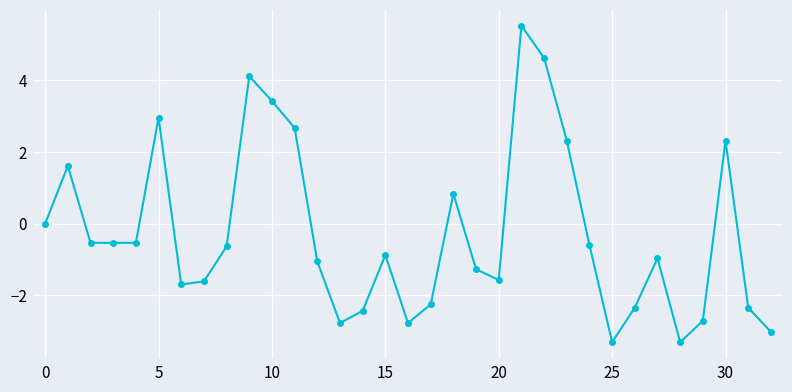

What is the sum of all values?

-8.8